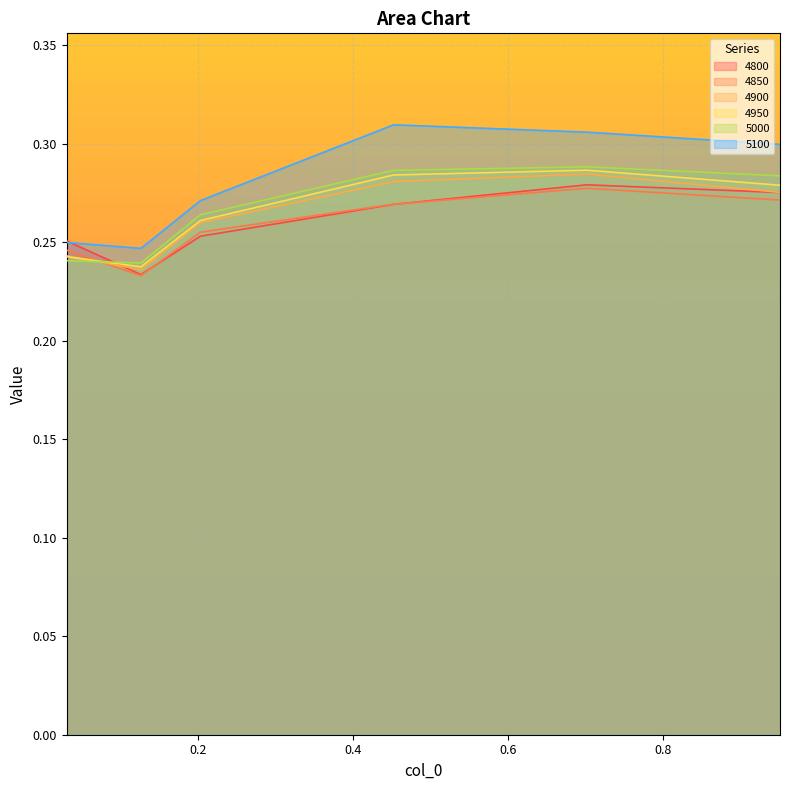

What is the label of the 2nd point from the left?

0.126027397260274